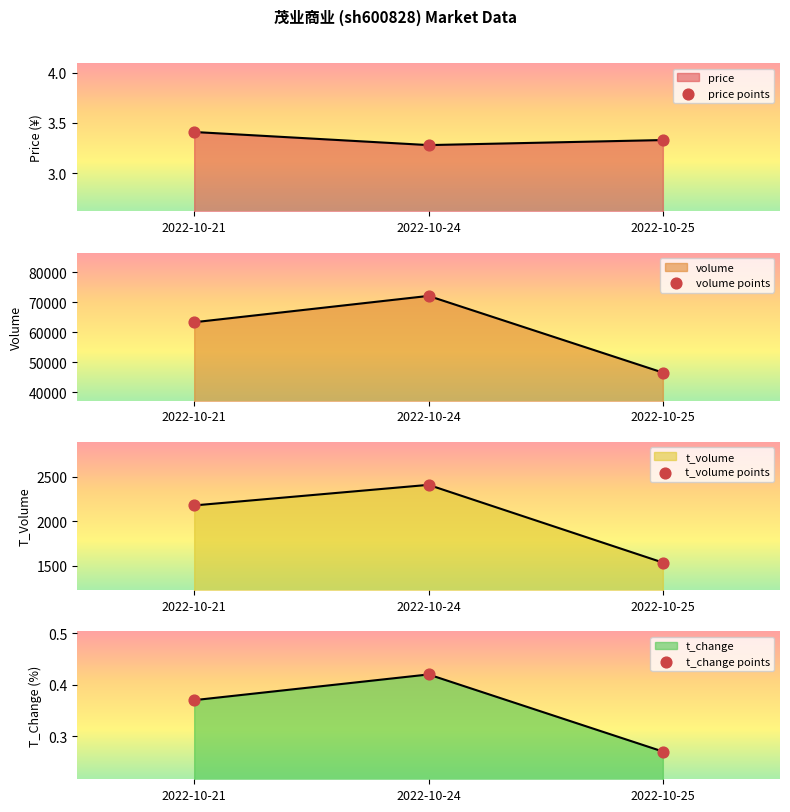

Which series contains the highest Y value?

volume points